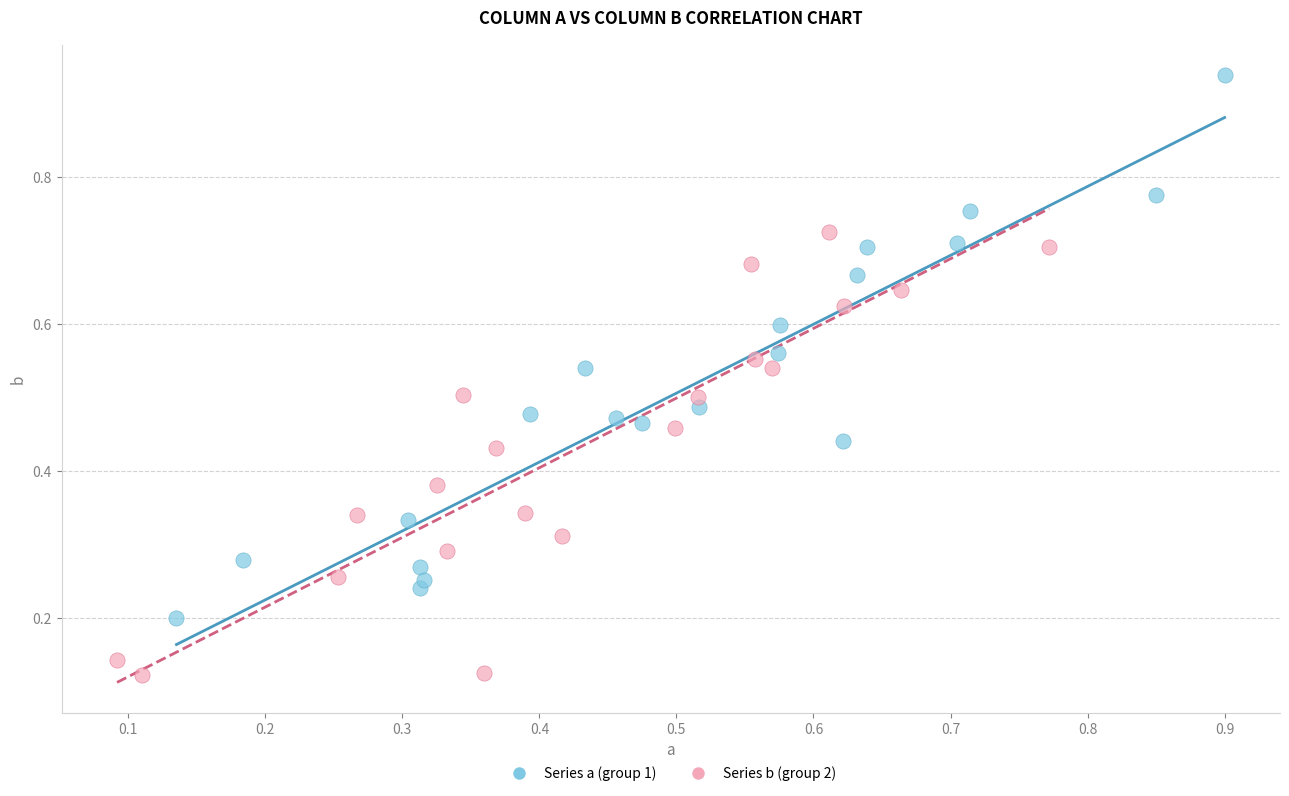

Which series has the widest spread of Y values?

Series a (group 1)